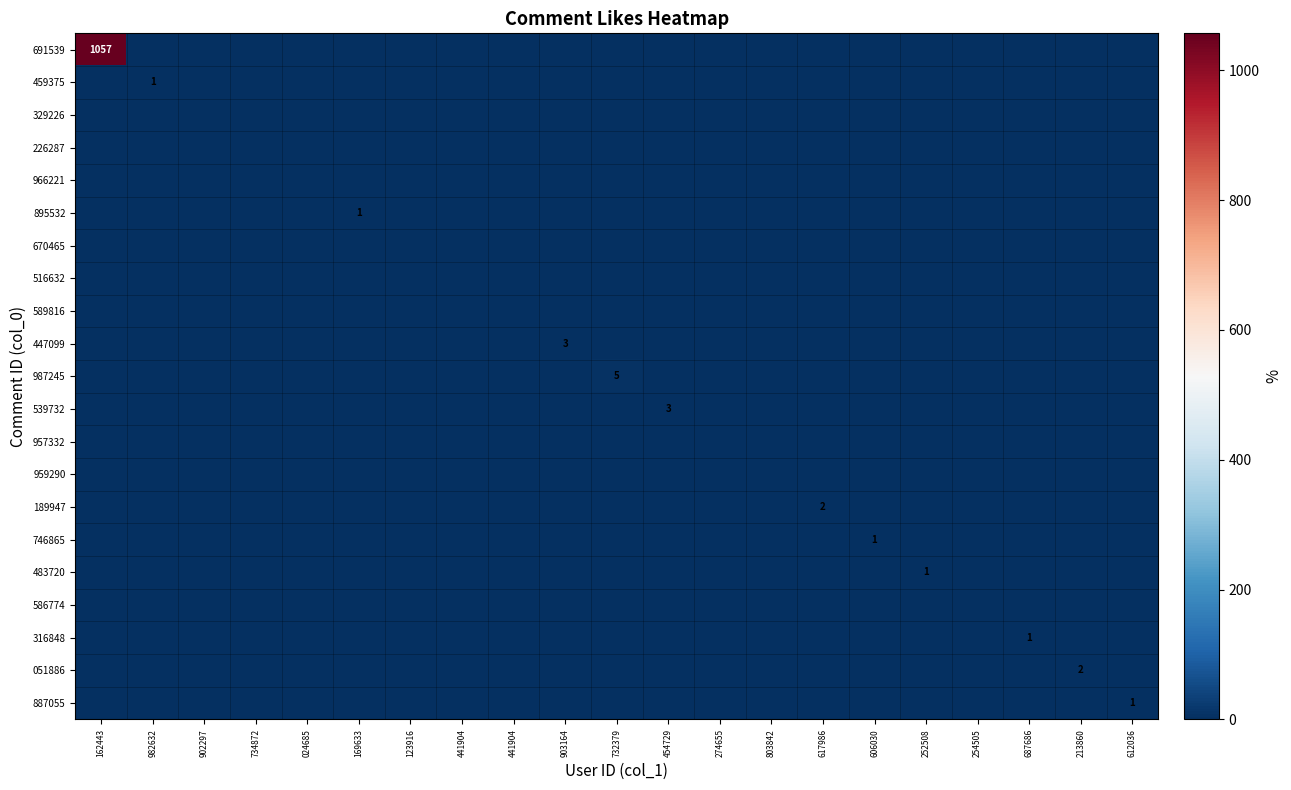

The value of 329226 at 441904 is 0. True or false?

True